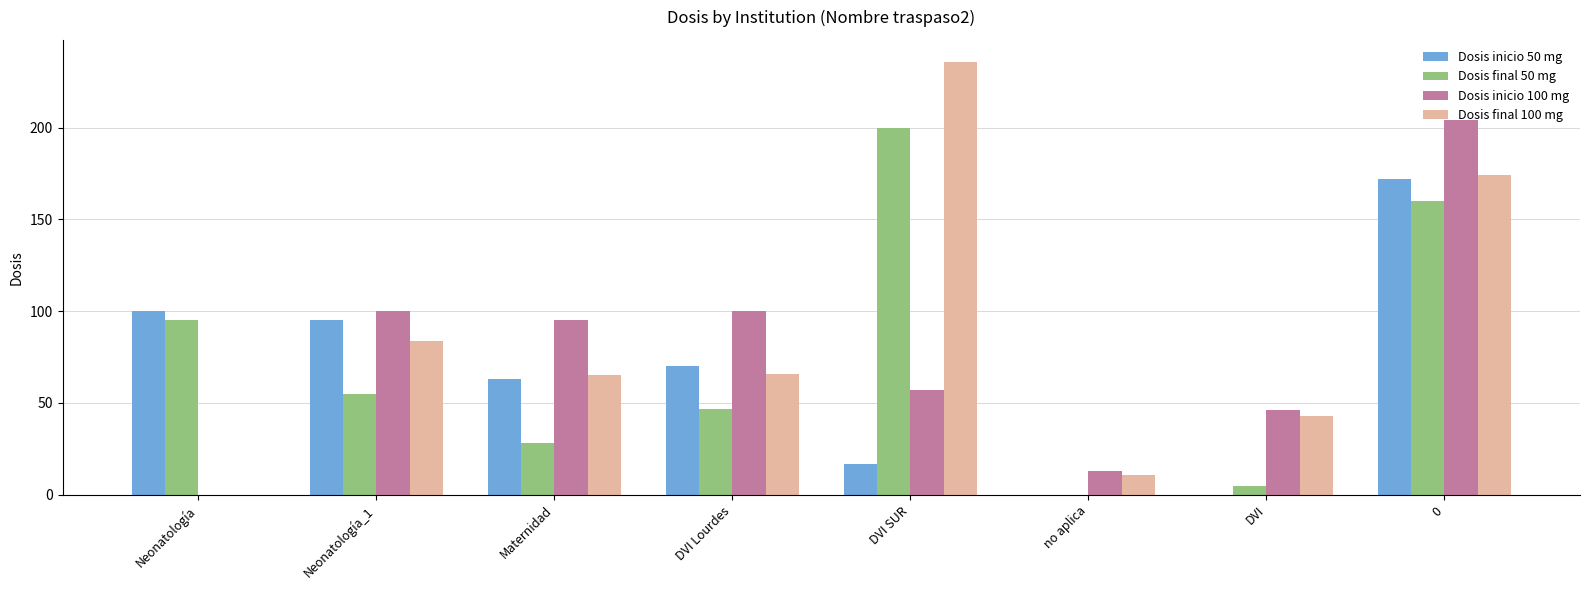

Is the value of Dosis final 100 mg at 0 greater than the value of Dosis final 50 mg at no aplica?

Yes